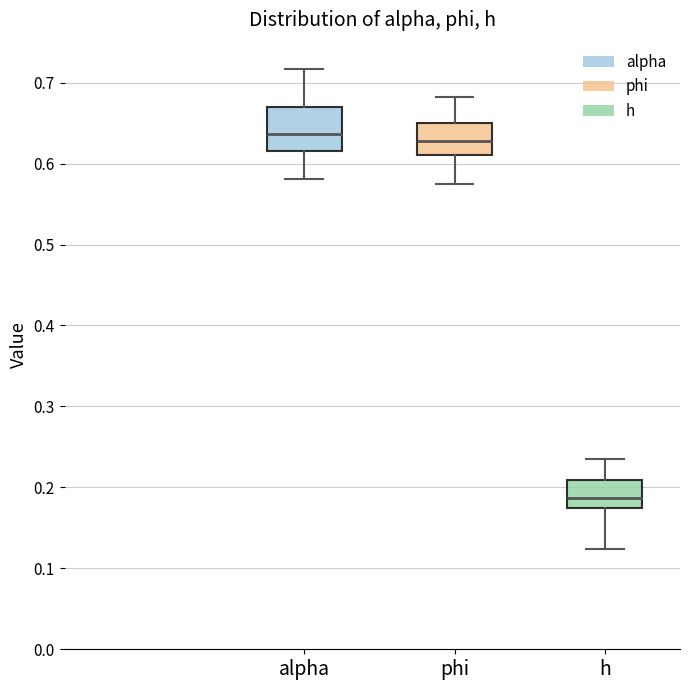

Reading left to right, read every box against the y-axis: the position of its median line, the range the box covers, and the ends of its whiskers. The values are not printed on the chart, so give them approximately, as read against the axis.

alpha: median 0.64, box 0.62 to 0.67, whiskers 0.58 to 0.72
phi: median 0.63, box 0.61 to 0.65, whiskers 0.58 to 0.68
h: median 0.19, box 0.17 to 0.21, whiskers 0.12 to 0.23